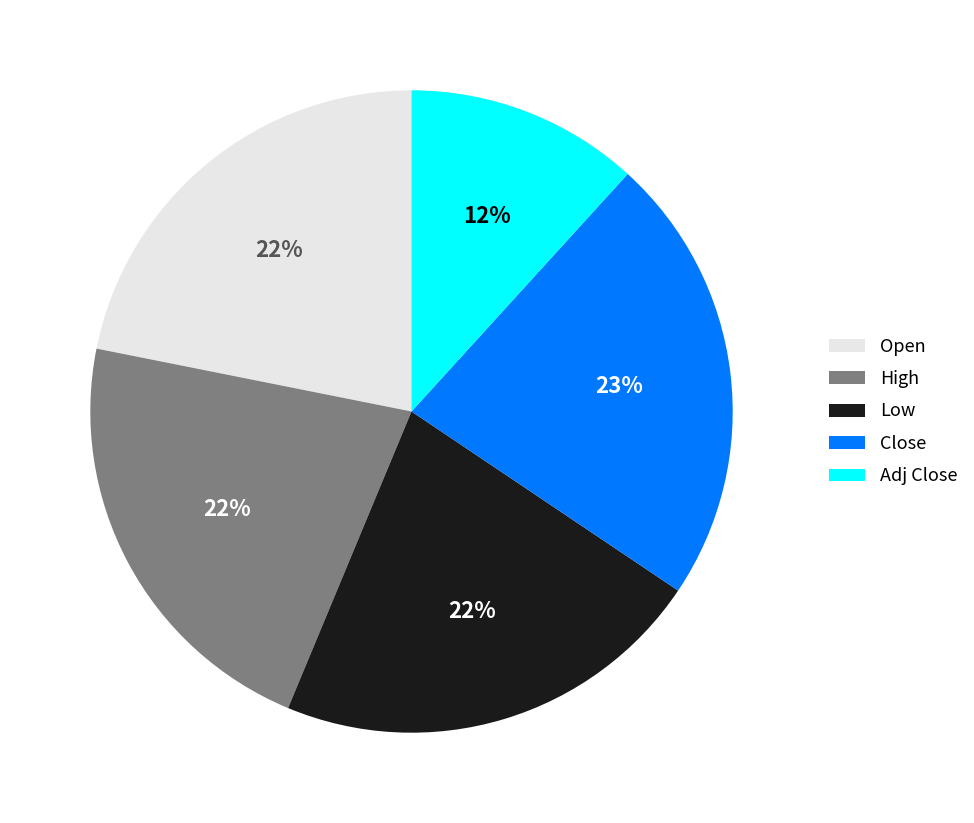

Approximately how many times larger is the value at High compared to Open?

1.0